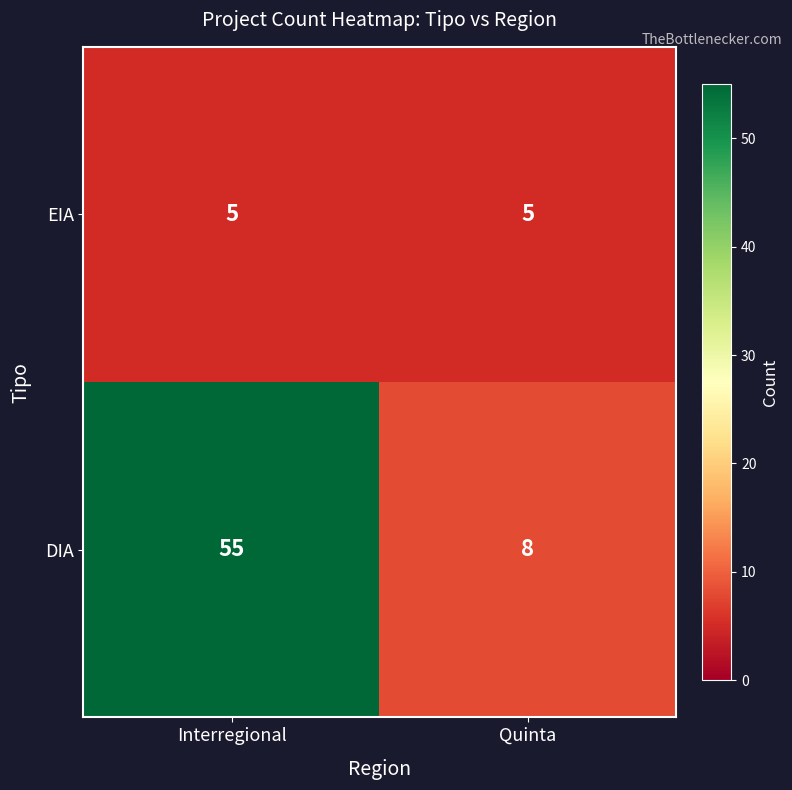

Rank the series at Interregional from highest to lowest value.

DIA, EIA